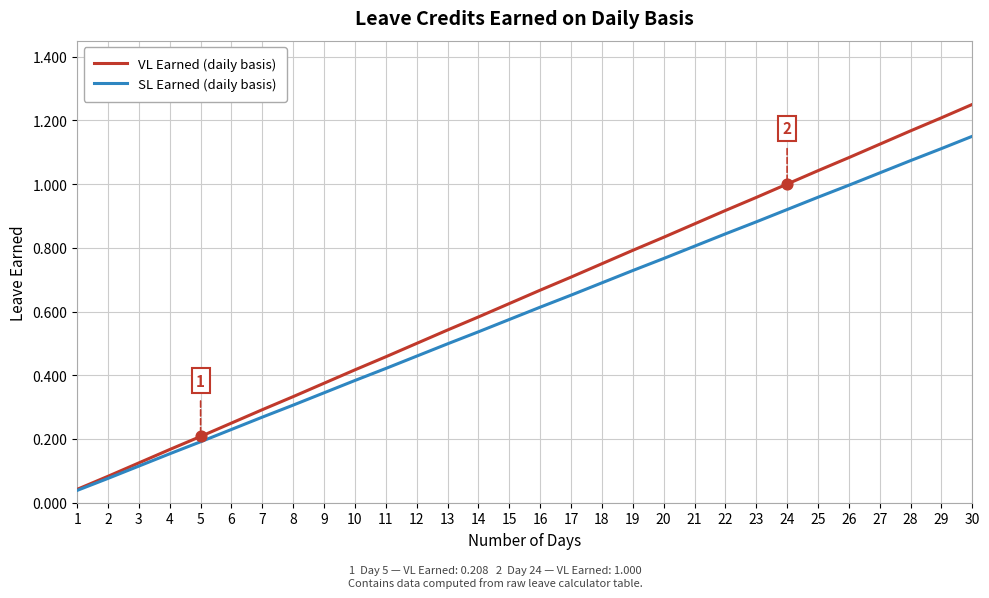

Which series has the widest spread of values?

VL Earned (daily basis)